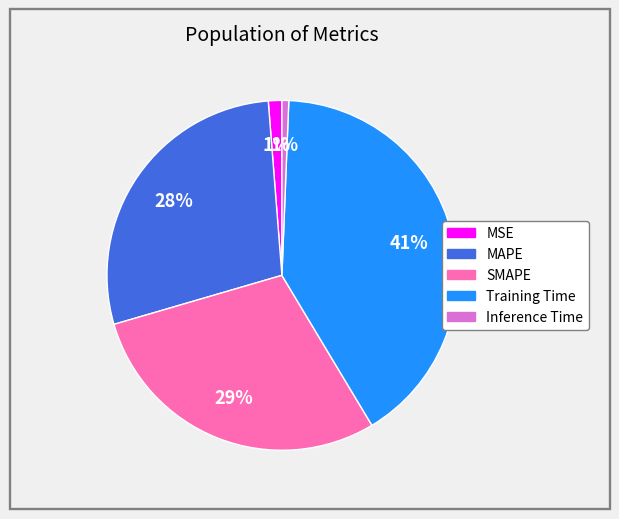

To the nearest percent, what is the difference between the MSE and SMAPE slice percentages?

28%